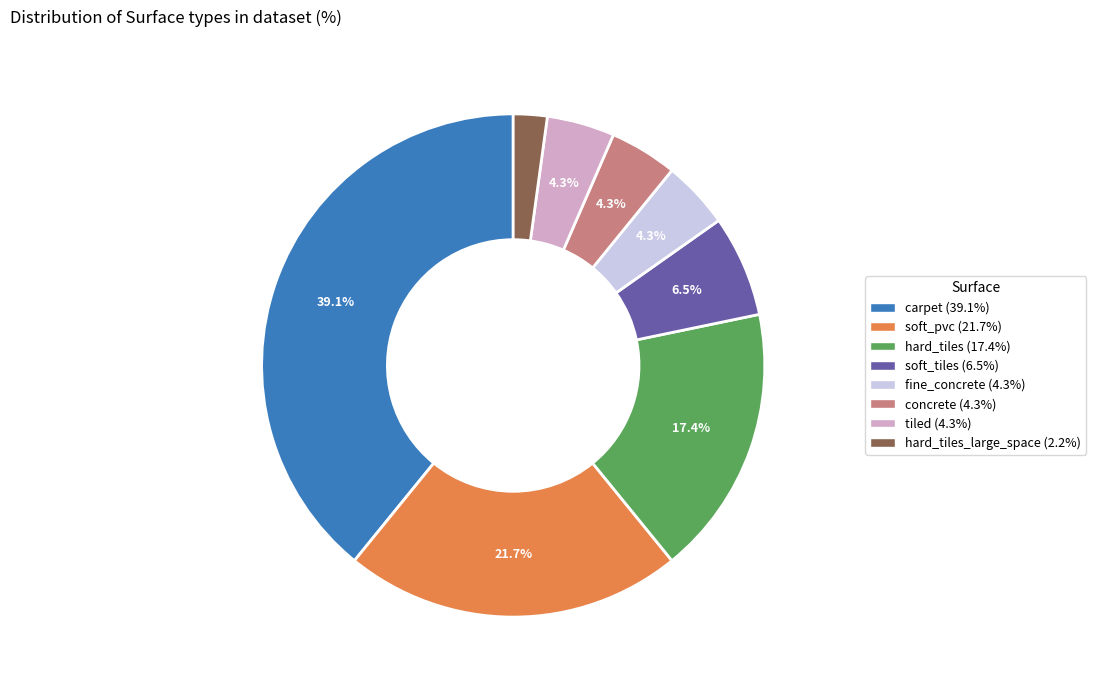

Which has a higher value, fine_concrete (4.3%) or soft_pvc (21.7%)?

soft_pvc (21.7%)